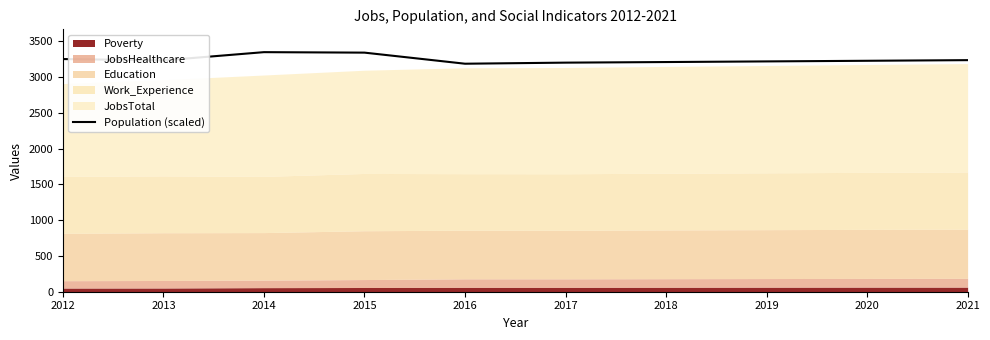

Count the number of categories in the chart.

10